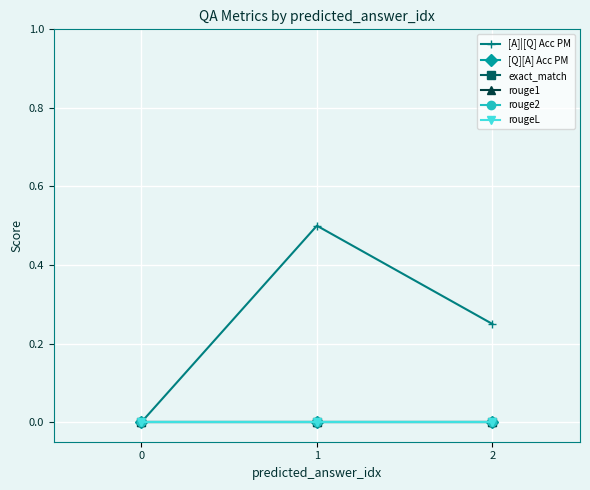

Which series has the largest total across all categories?

[A]|[Q] Acc PM